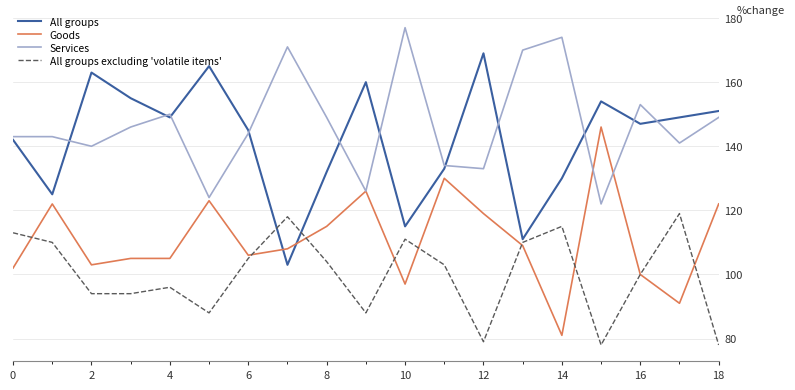

What is the minimum value for Goods?

81